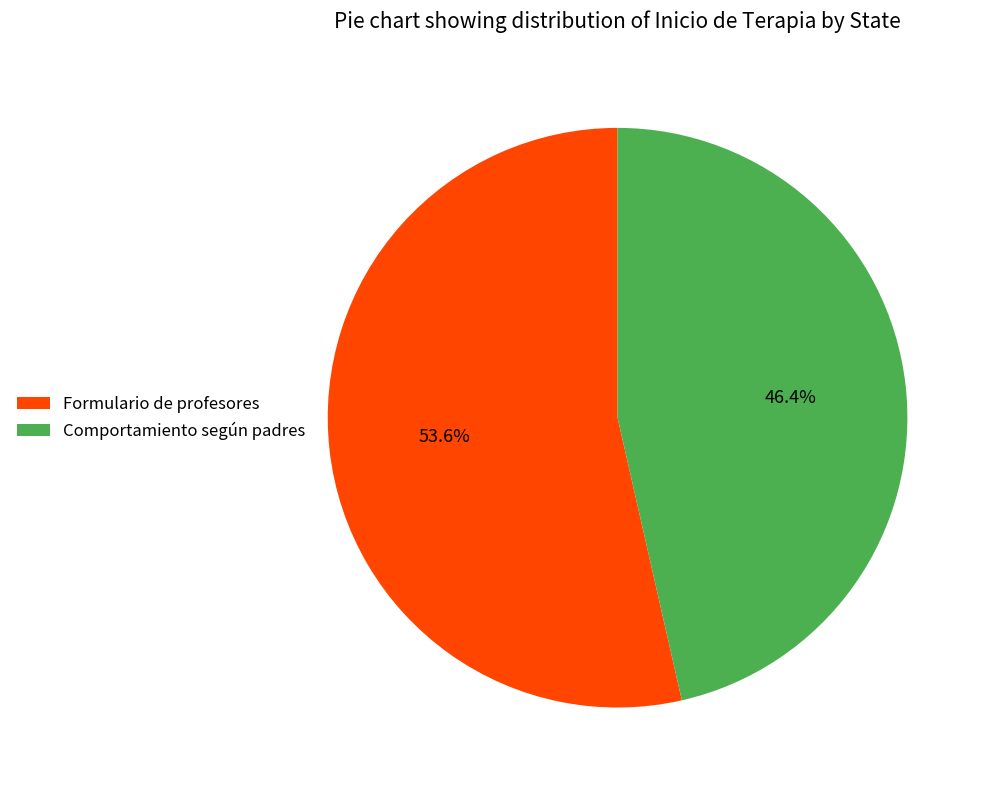

How many slices are in this pie chart?

2